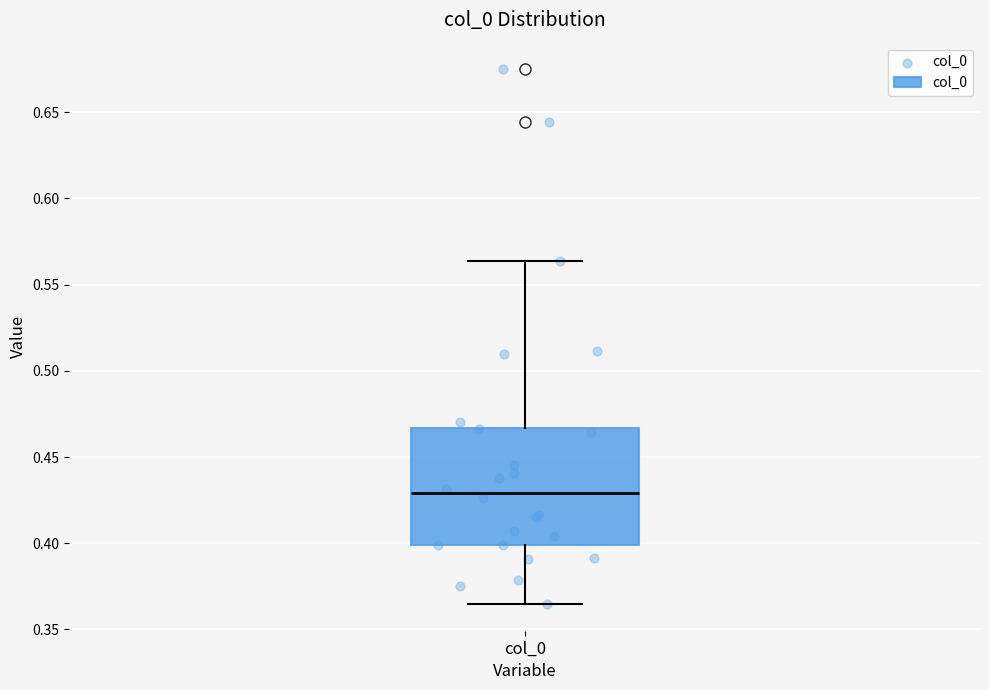

Where does the upper whisker of the box for col_0 end on the y-axis? The values are not printed on the chart, so give them approximately, as read against the axis.

0.565